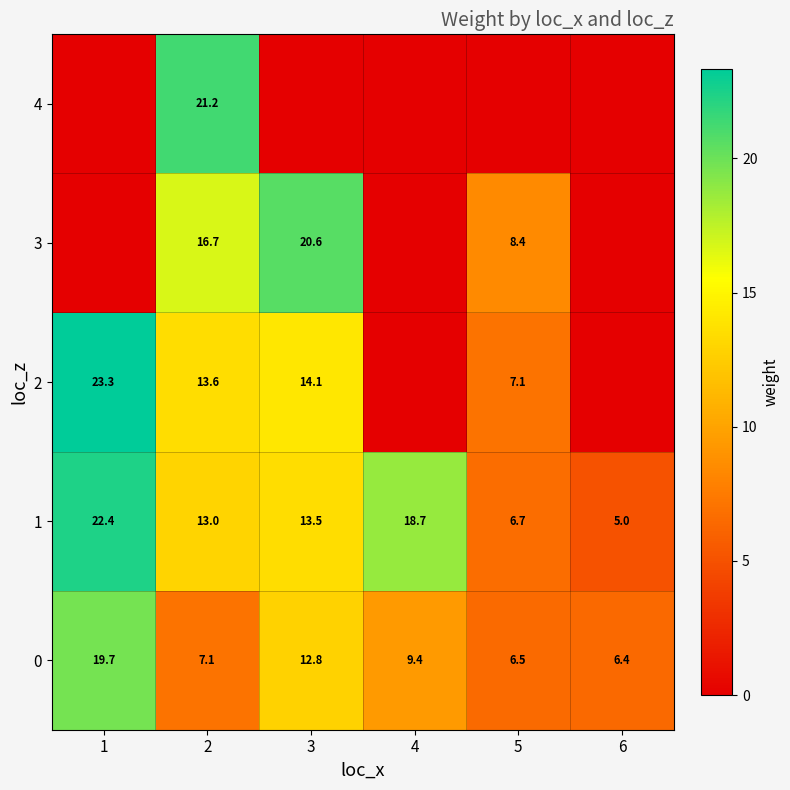

At 2, list the series in order from largest to smallest.

4, 3, 2, 1, 0